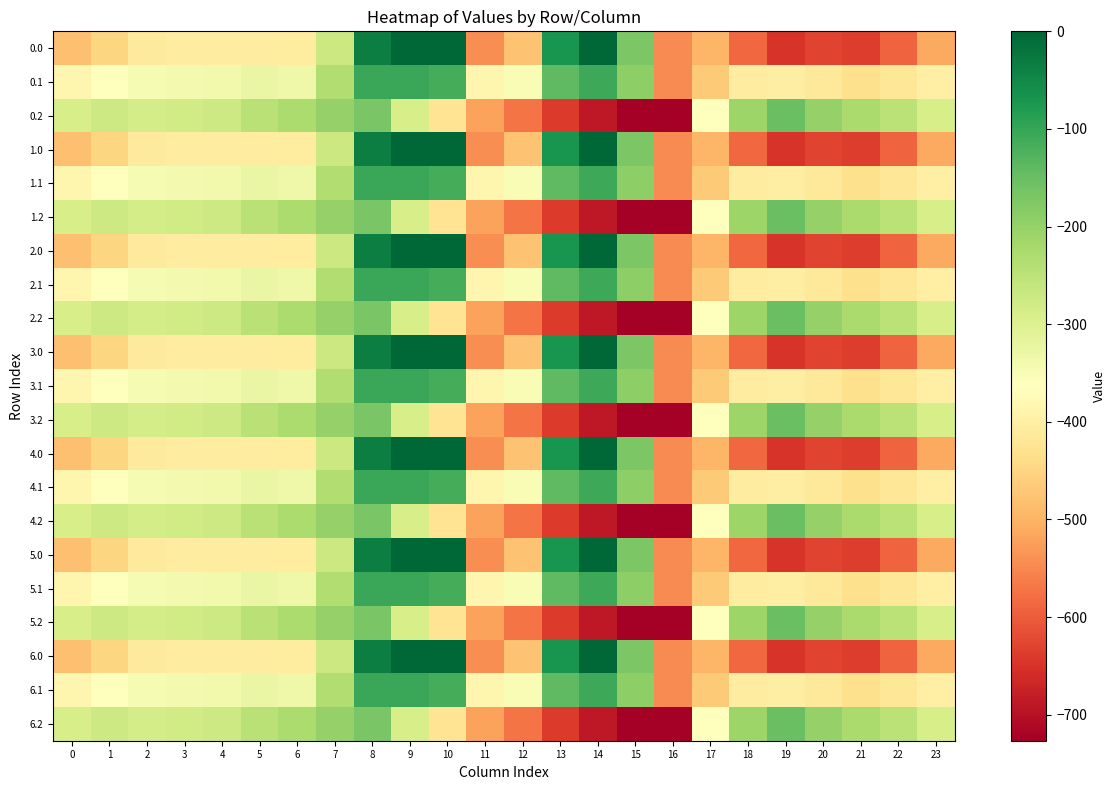

At which category does the chart reach its peak across all series?

9